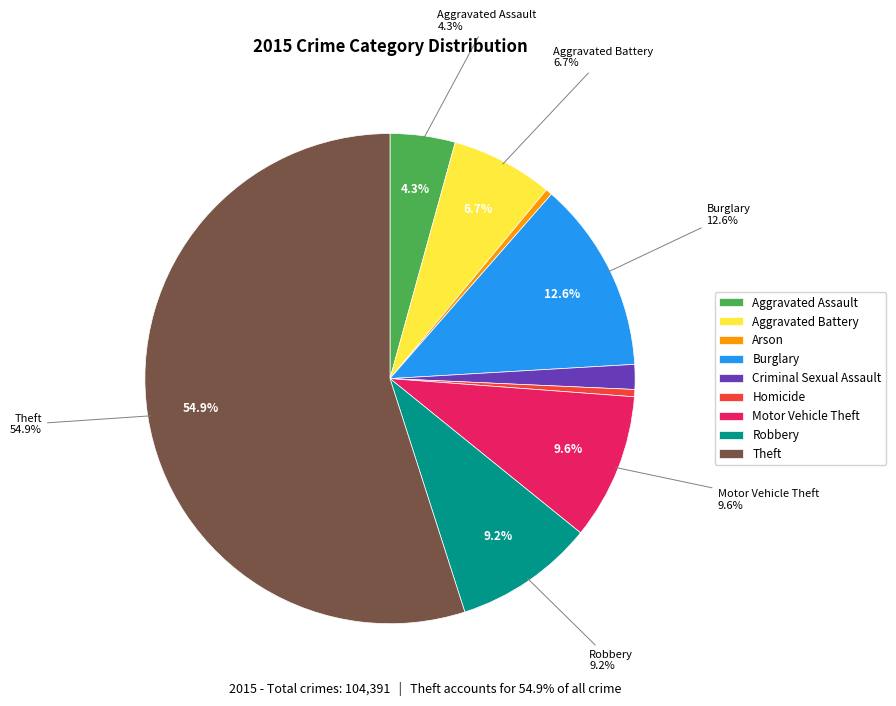

What portion of the pie excludes Criminal Sexual Assault?

98.4%